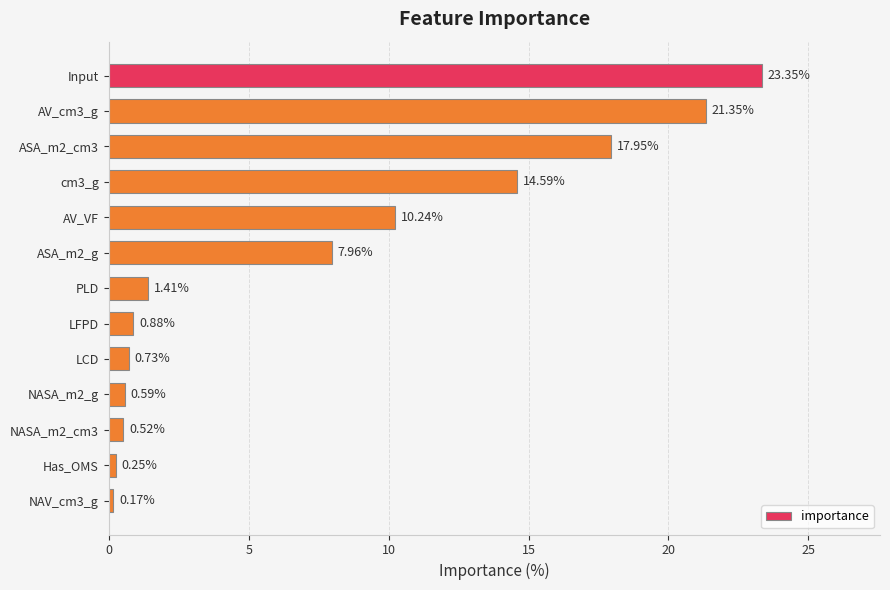

What is the sum of the values at AV_VF and AV_cm3_g?

31.6